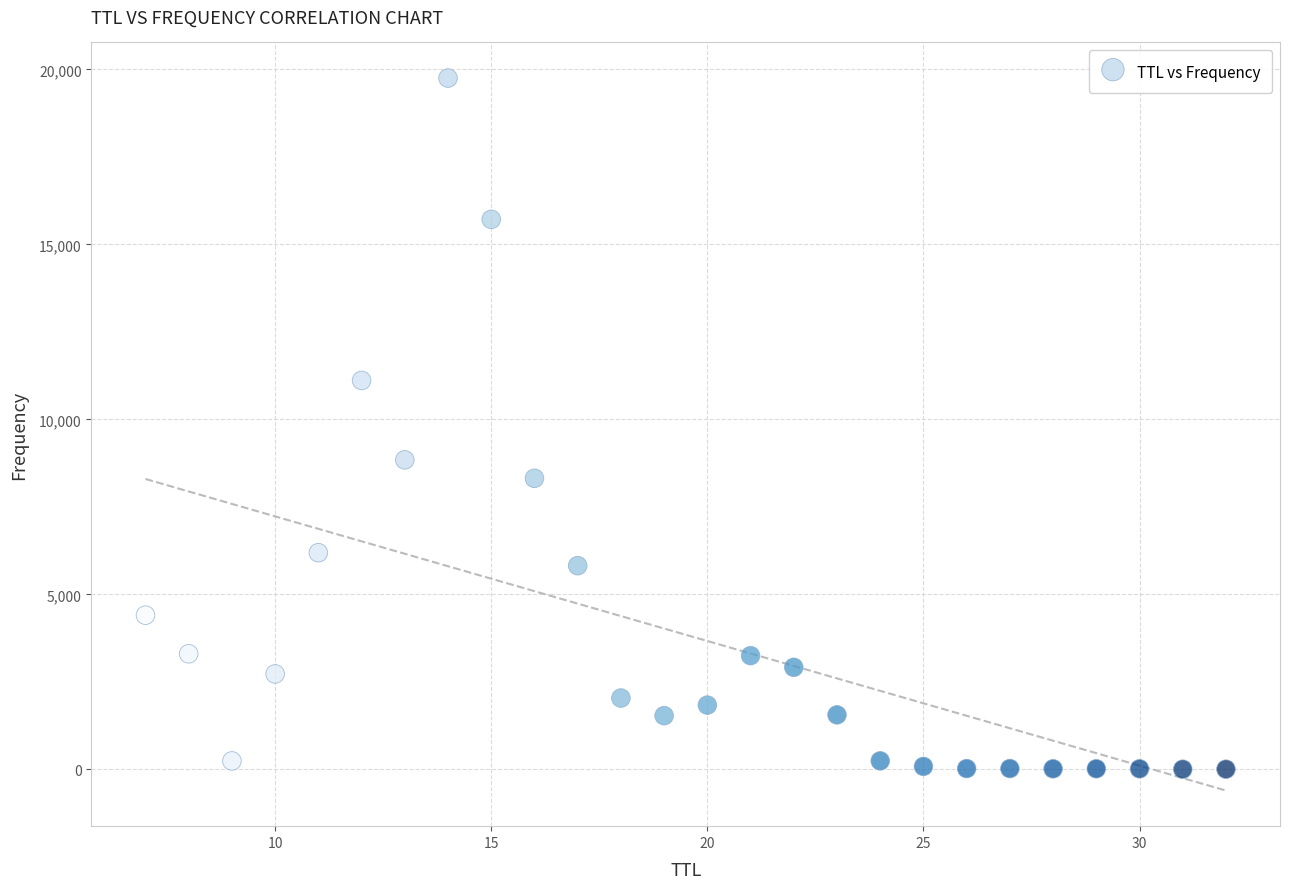

What is the range of Y values (max minus min)?

19745